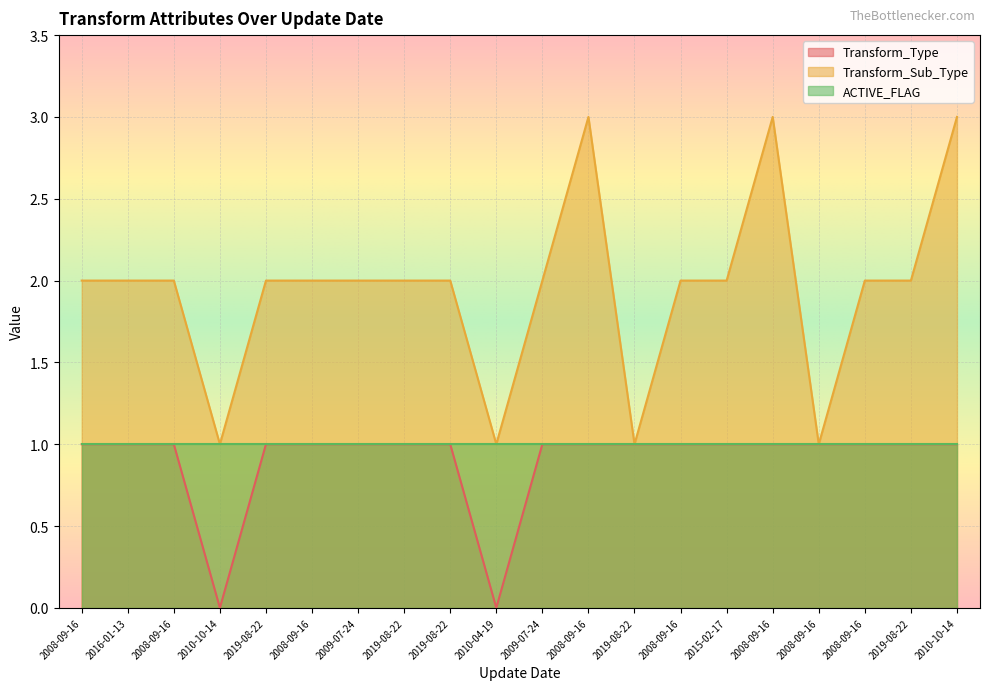

How many categories are shown in the chart?

20